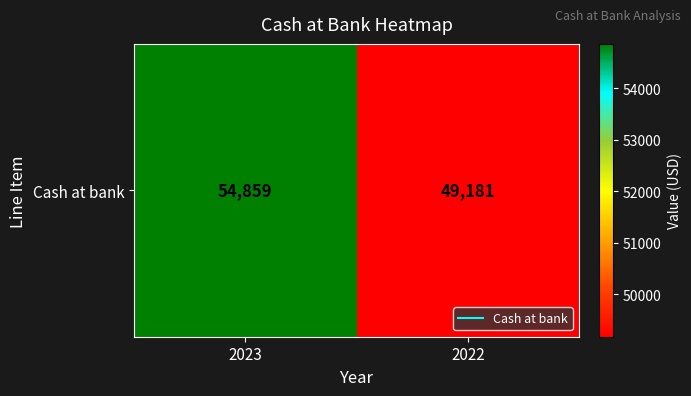

Count the values in the range 49181 to 54859.

2